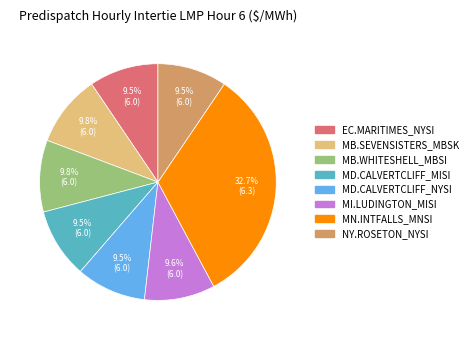

What percentage is NOT represented by MB.WHITESHELL_MBSI?

90.2%